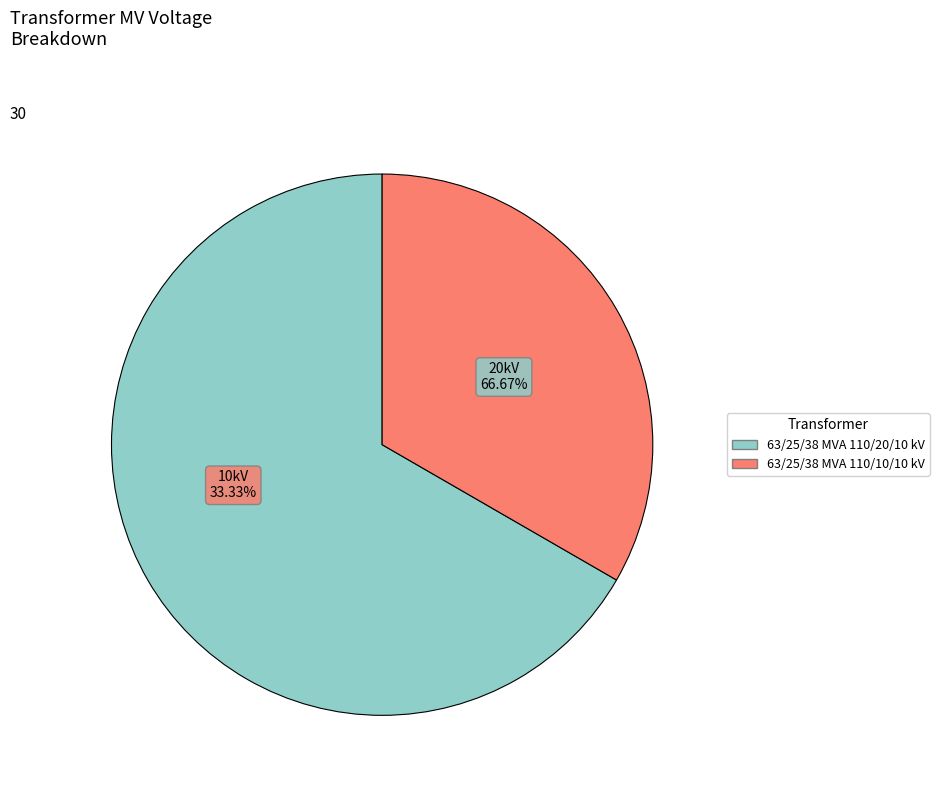

Combined, do 63/25/38 MVA 110/10/10 kV and 63/25/38 MVA 110/20/10 kV account for over 50%?

Yes